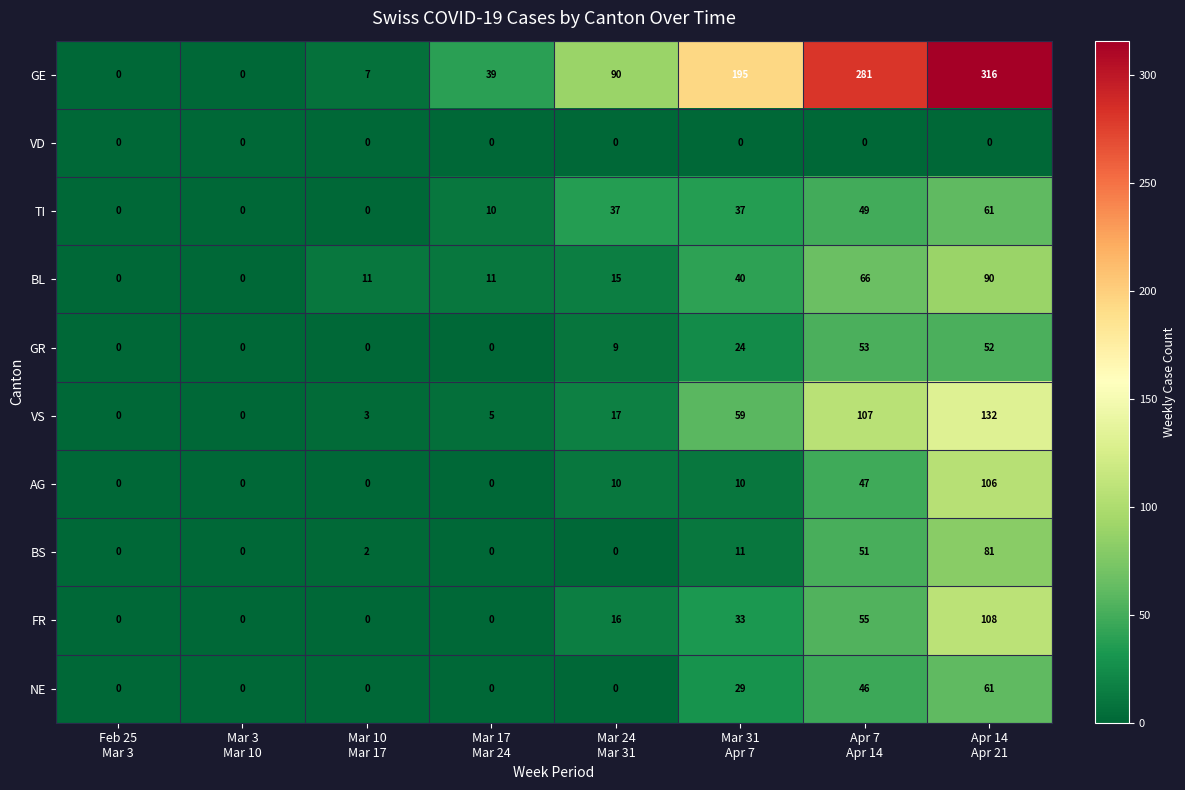

What is the difference between the maximum and minimum values in the AG series?

106